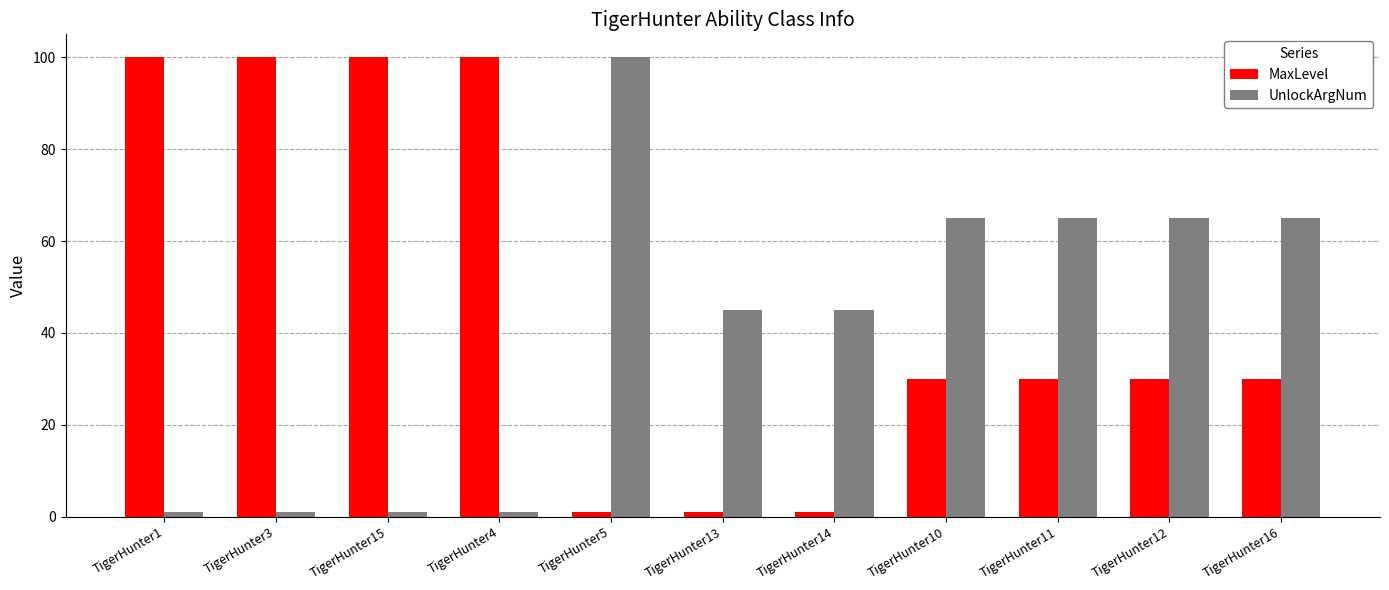

Reading left to right, list all the values displayed in this chart.

MaxLevel: TigerHunter1=100	TigerHunter3=100	TigerHunter15=100	TigerHunter4=100	TigerHunter5=1	TigerHunter13=1	TigerHunter14=1	TigerHunter10=30	TigerHunter11=30	TigerHunter12=30	TigerHunter16=30
UnlockArgNum: TigerHunter1=1	TigerHunter3=1	TigerHunter15=1	TigerHunter4=1	TigerHunter5=100	TigerHunter13=45	TigerHunter14=45	TigerHunter10=65	TigerHunter11=65	TigerHunter12=65	TigerHunter16=65